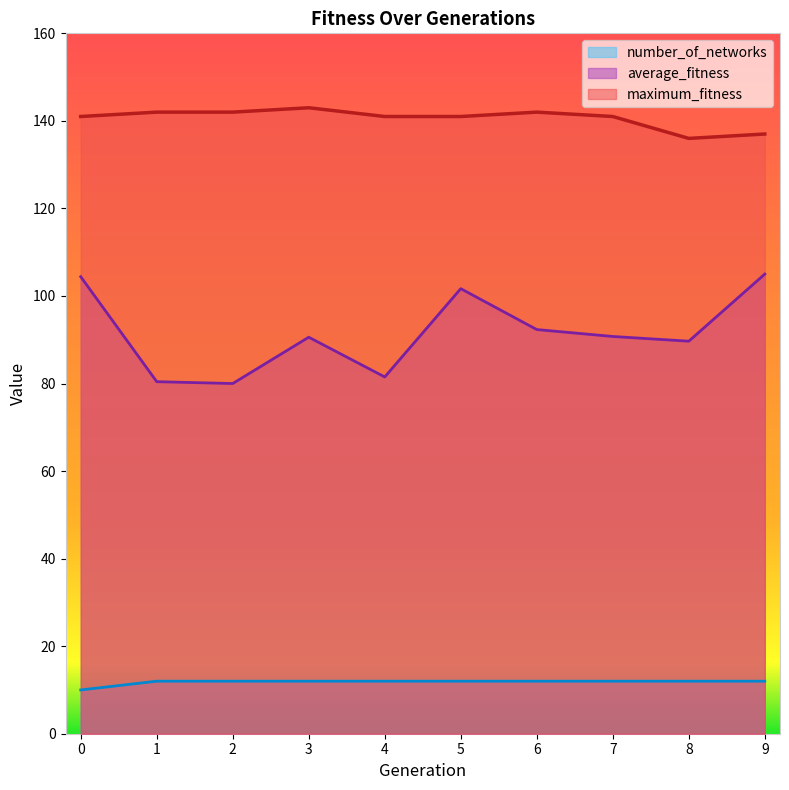

Which series has the widest spread of values?

average_fitness